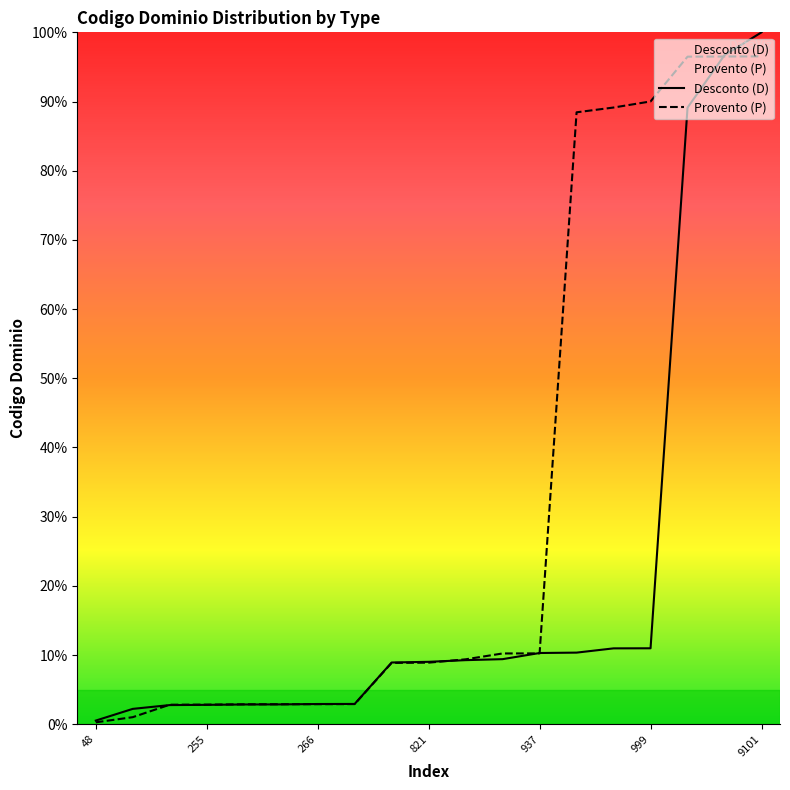

What is the value of the Desconto (D) point at the 15th from the left?

11.0